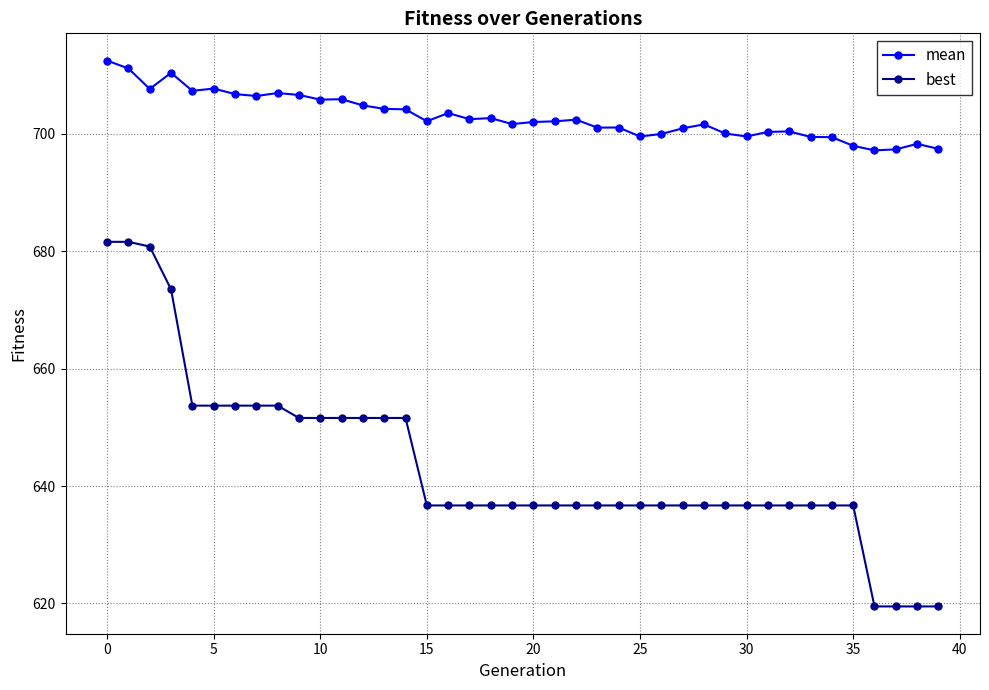

What are all the series names shown in the legend?

mean, best